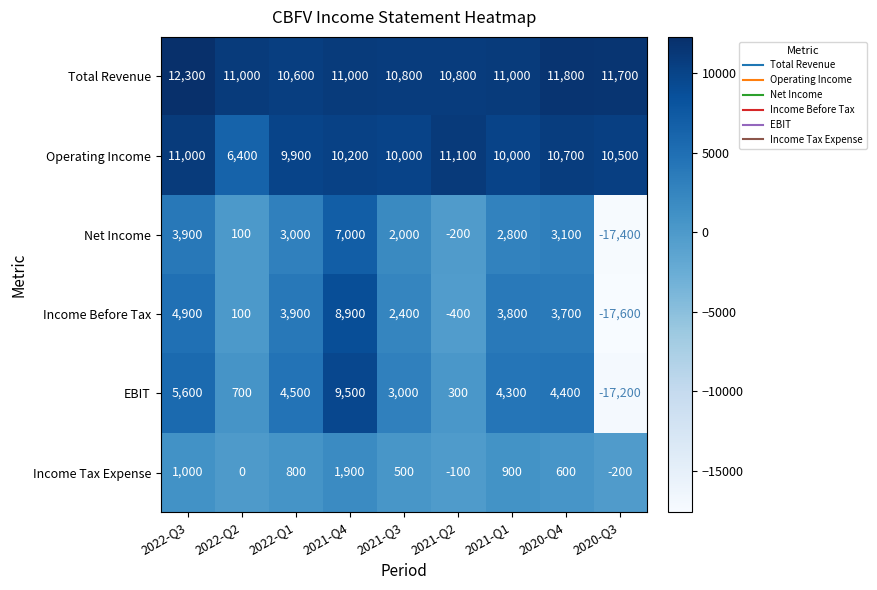

At 2021-Q3, list the series in order from smallest to largest.

Income Tax Expense, Net Income, Income Before Tax, EBIT, Operating Income, Total Revenue